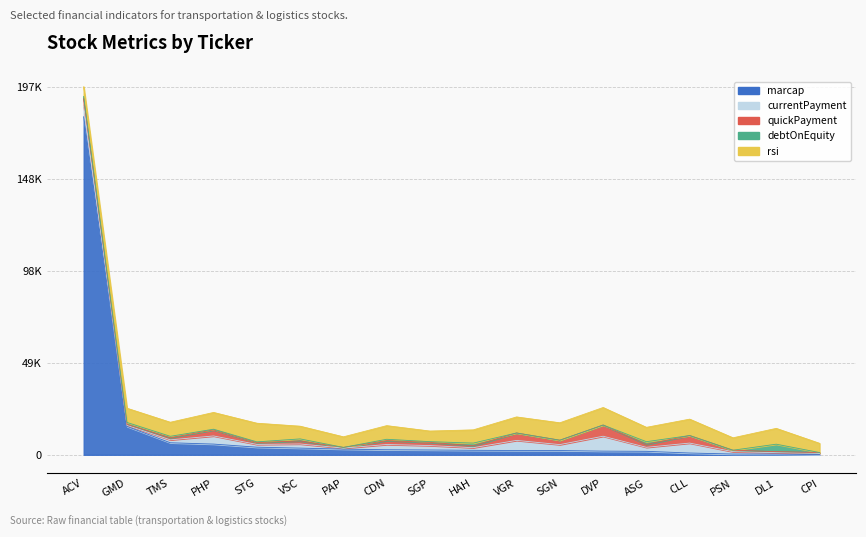

True or false: currentPayment and quickPayment cross at least once.

False